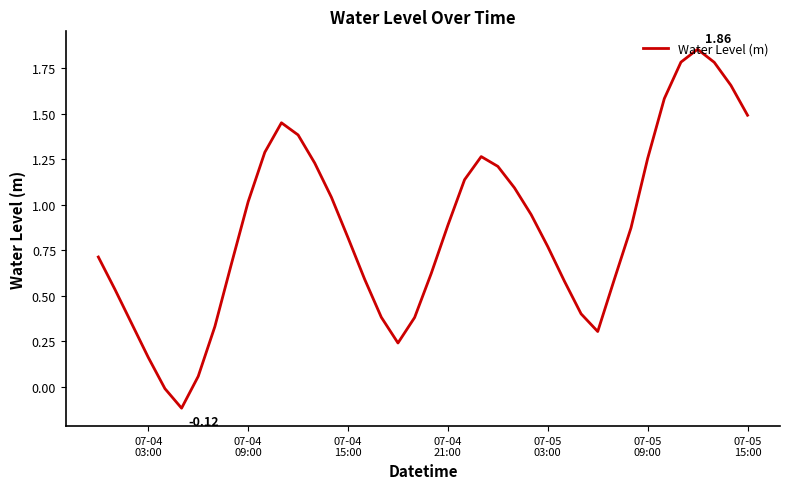

How many lines are shown in the chart?

1